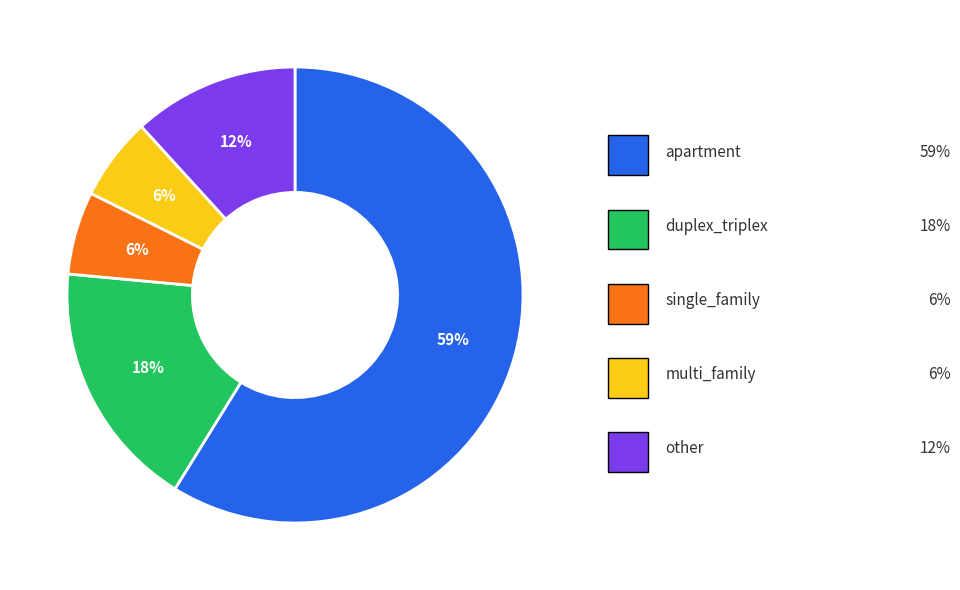

To the nearest percent, what is the average slice percentage?

20%